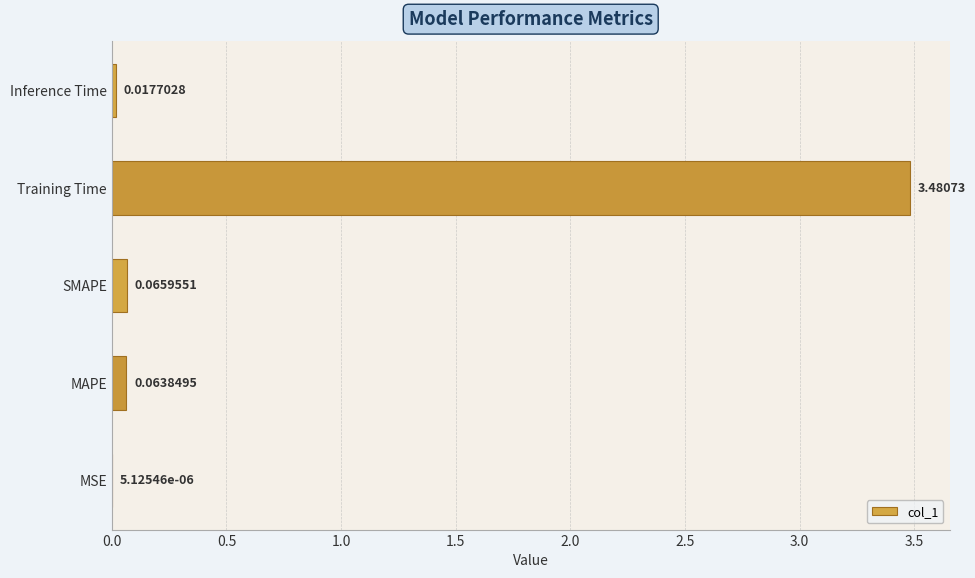

Which label corresponds to the largest value in the chart?

Training Time